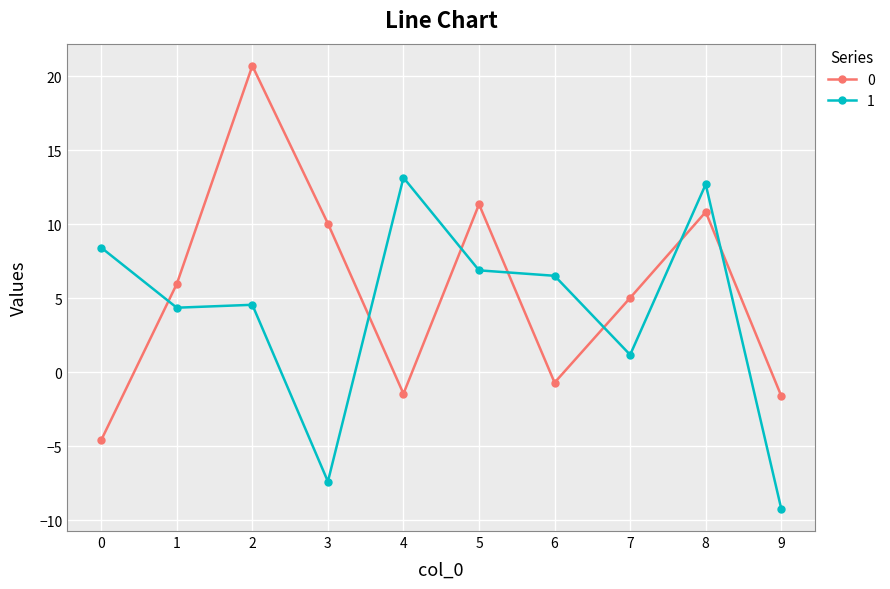

In 0, how many points are lower than both neighbors (excluding endpoints)?

2